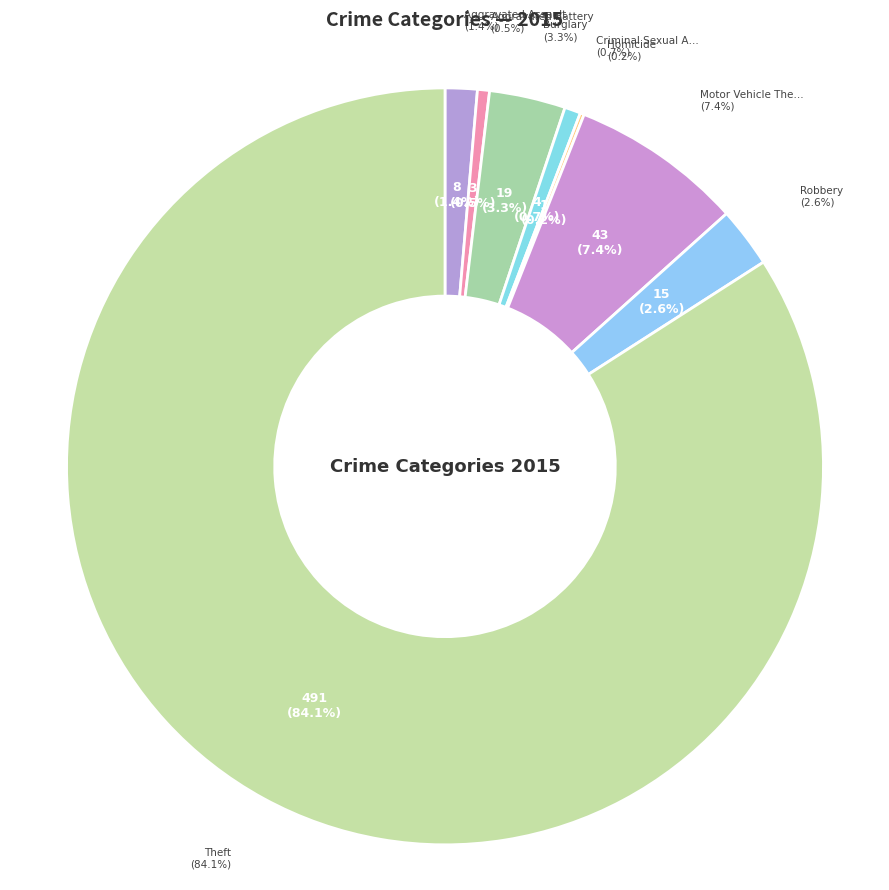

To the nearest percent, what percentage of the pie is Aggravated Assault?

1%